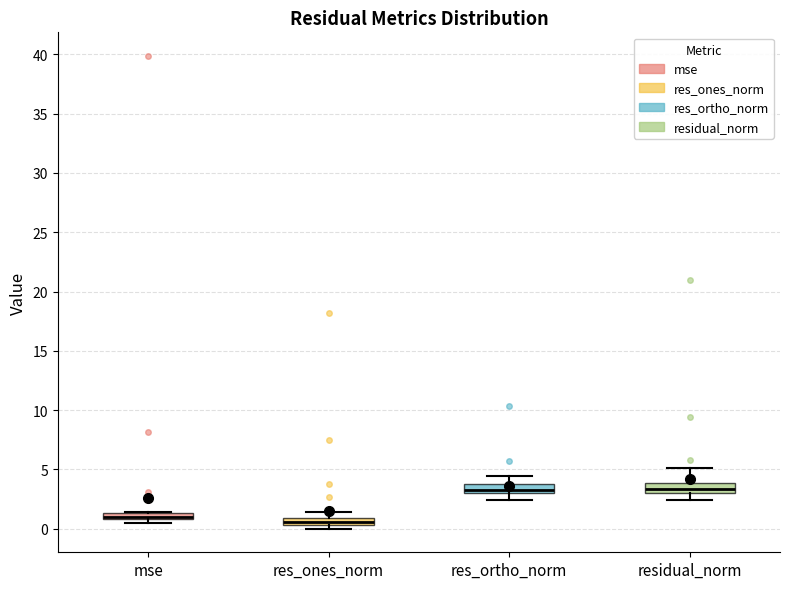

Where does the median line of the box for res_ortho_norm sit on the y-axis? The values are not printed on the chart, so give them approximately, as read against the axis.

3.5